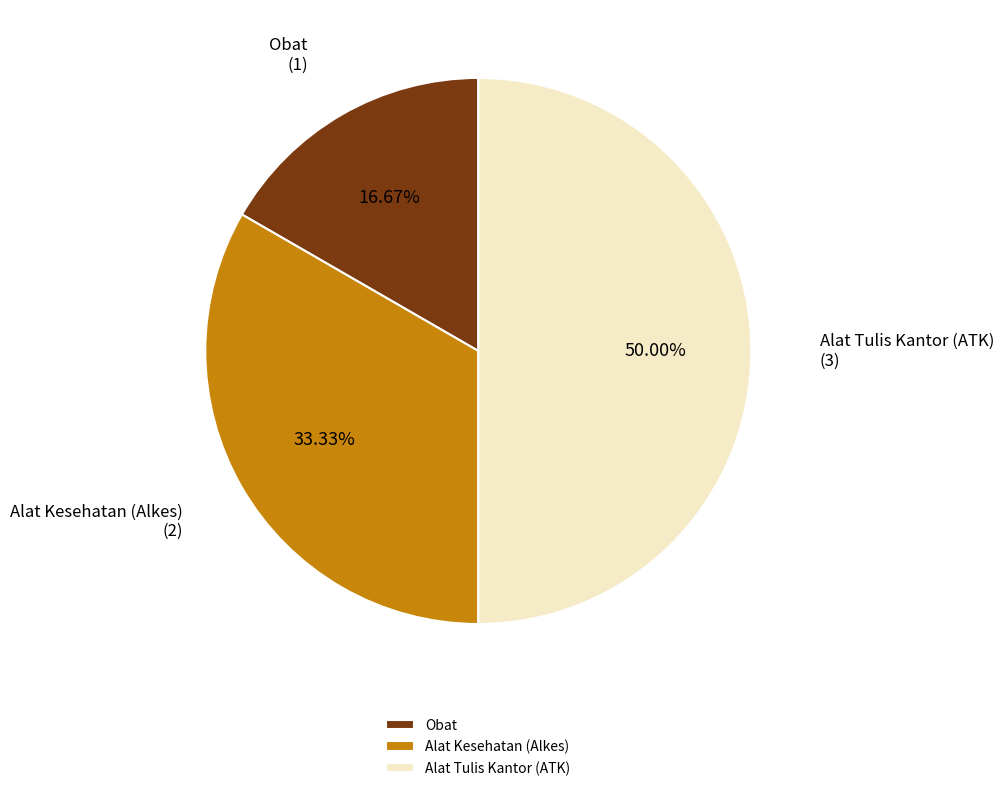

How much of the chart is everything except Obat?

83.3%